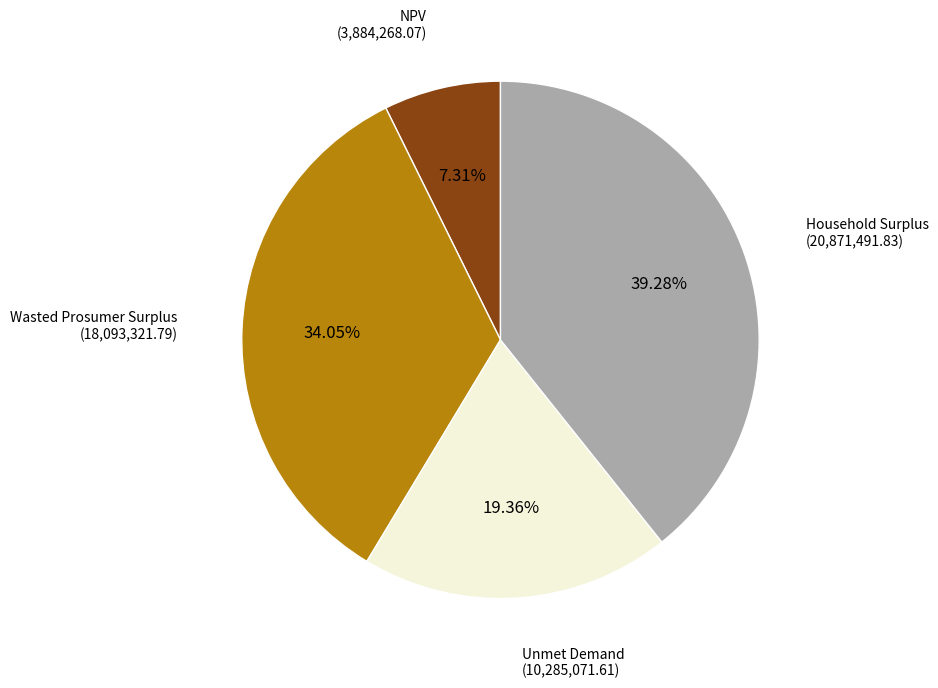

Do Unmet Demand and Wasted Prosumer Surplus together represent more than half of the pie?

Yes